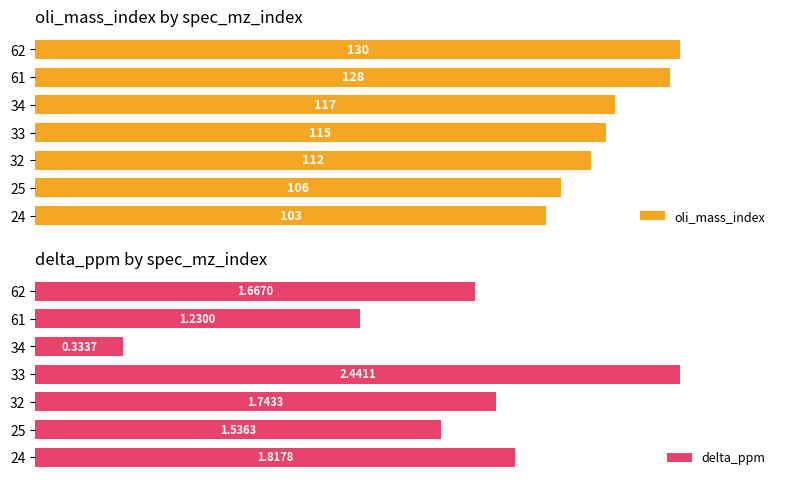

List the series in order of their peak value, lowest first.

delta_ppm, oli_mass_index